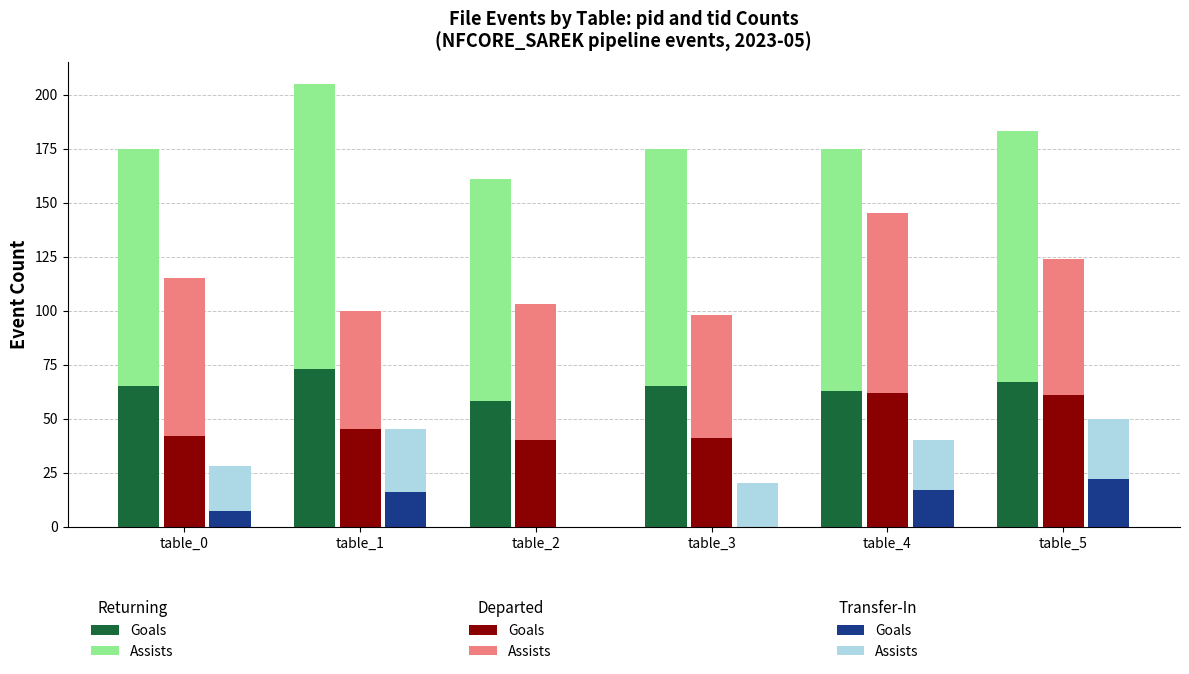

True or false: Returning Goals has a value of 34 at table_0.

False